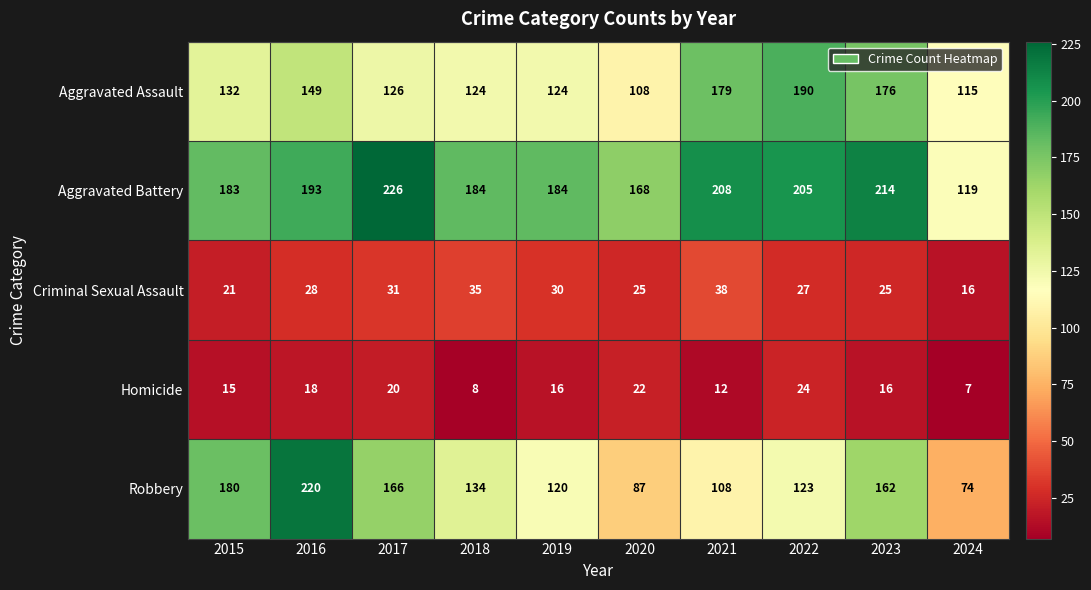

What is the sum of all Aggravated Battery values?

1884